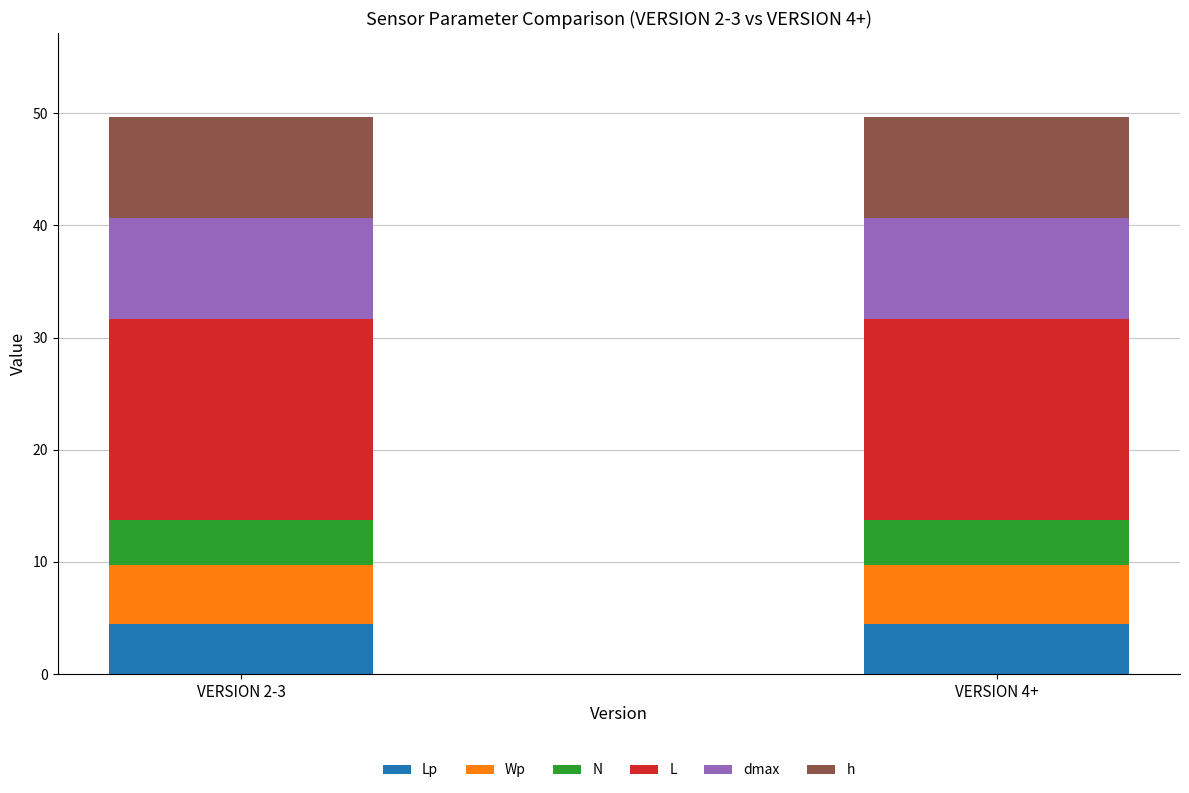

What position from the left is VERSION 4+?

2